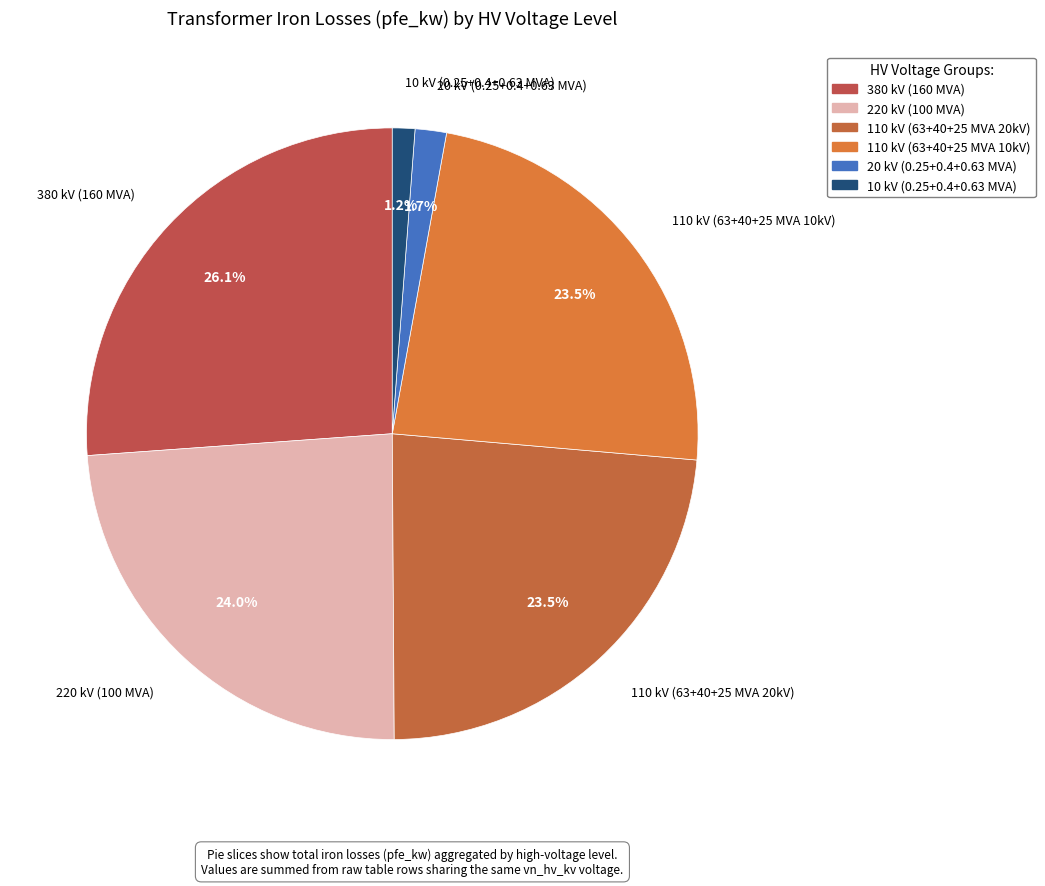

How many segments does this pie chart have?

6